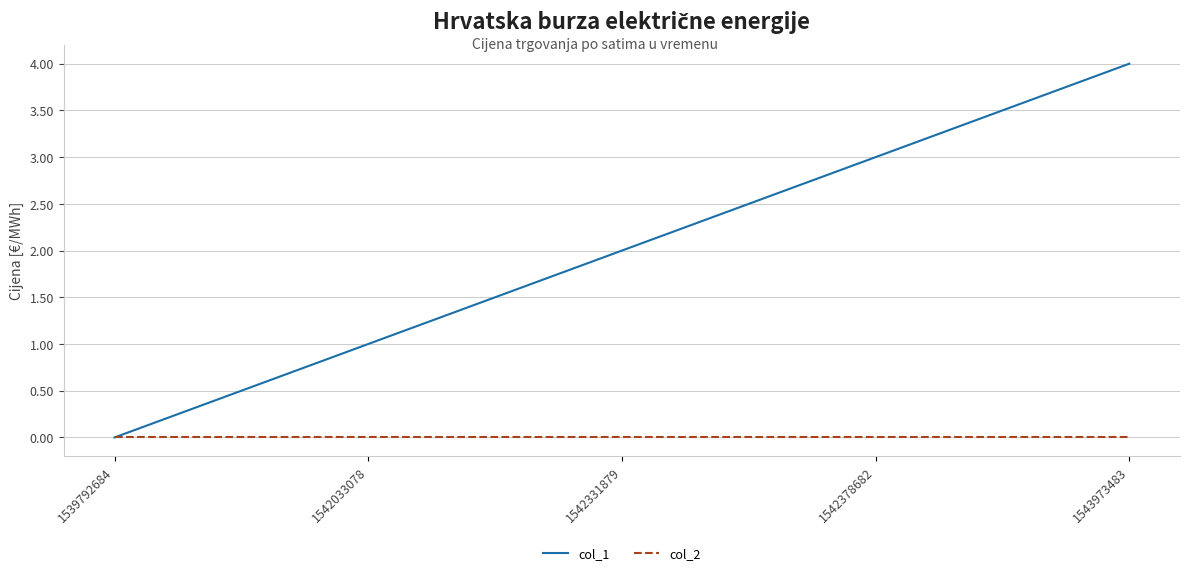

Which category has the highest value across all series?

1543973483